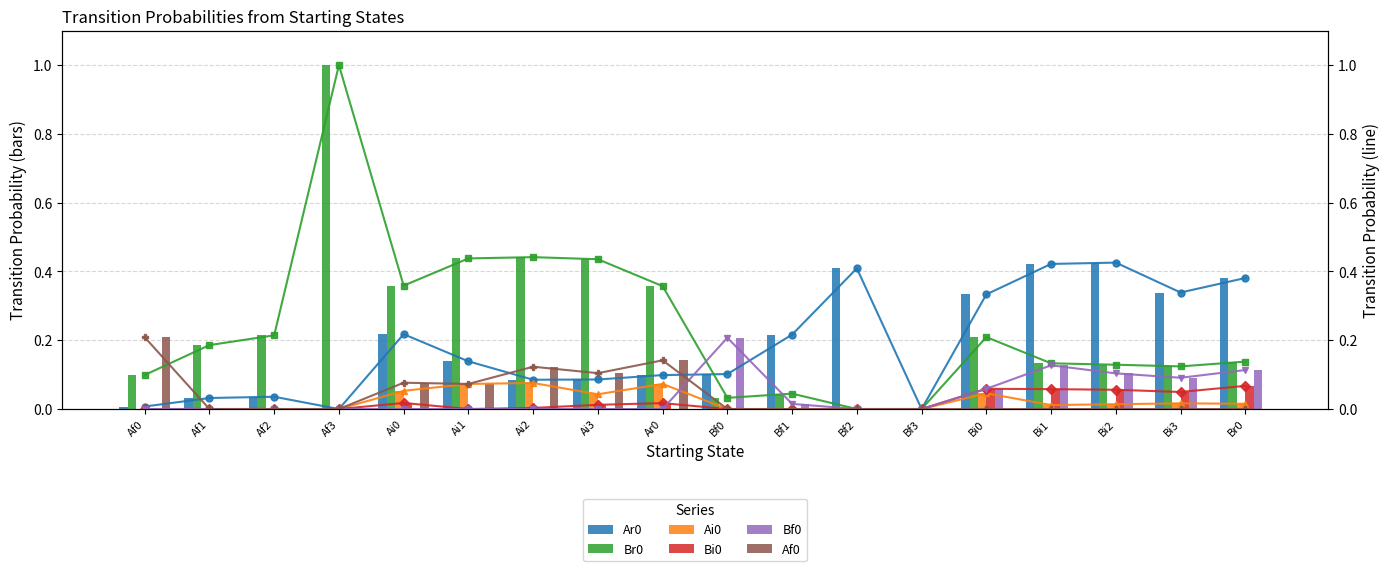

Are the bars grouped side by side (vs. stacked)?

Yes